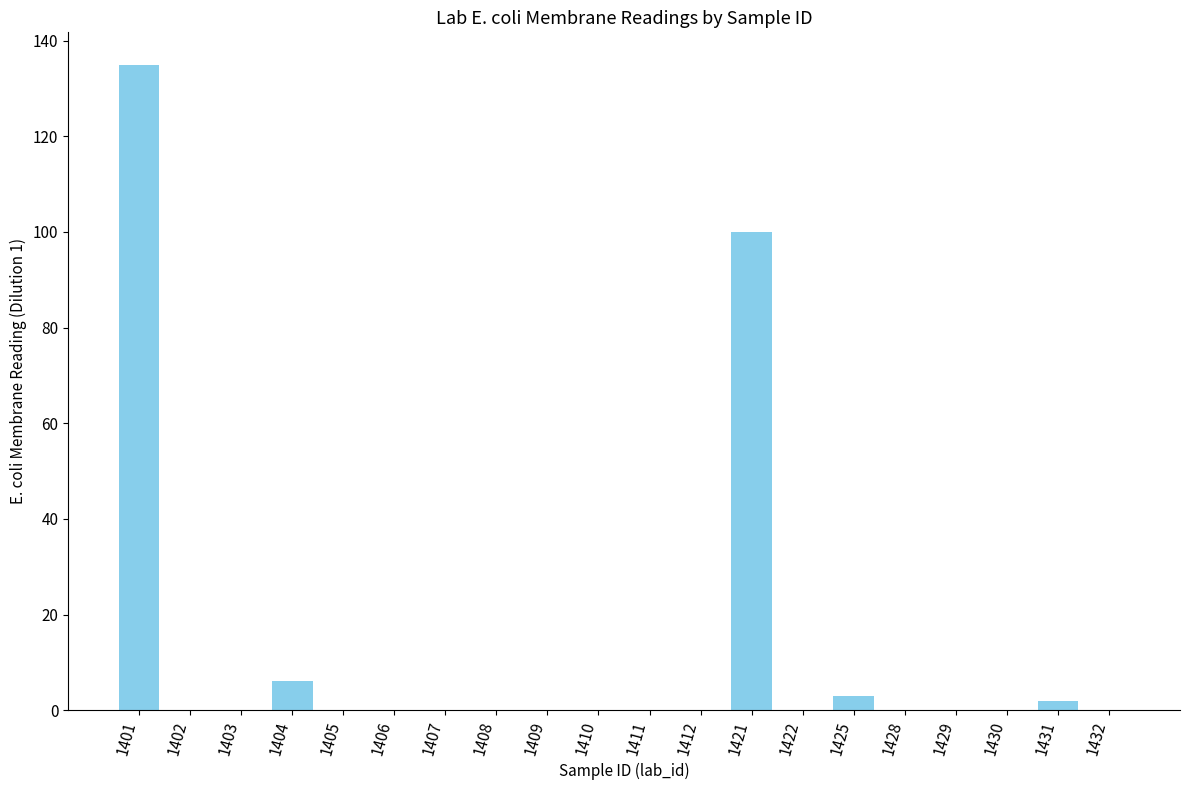

Are the bars horizontal?

No